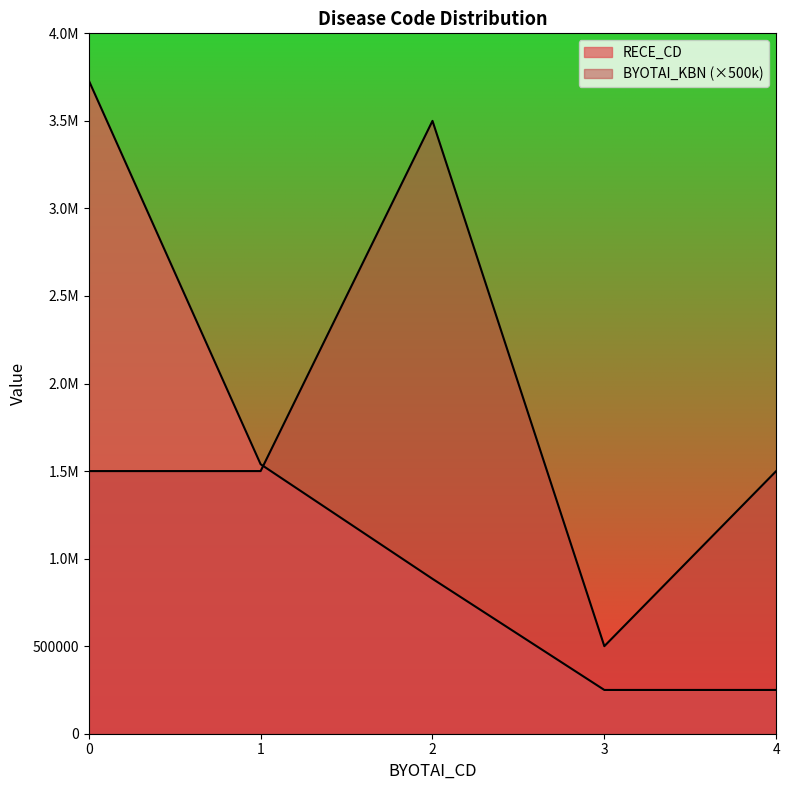

Does the chart display data point markers on the line(s)?

No